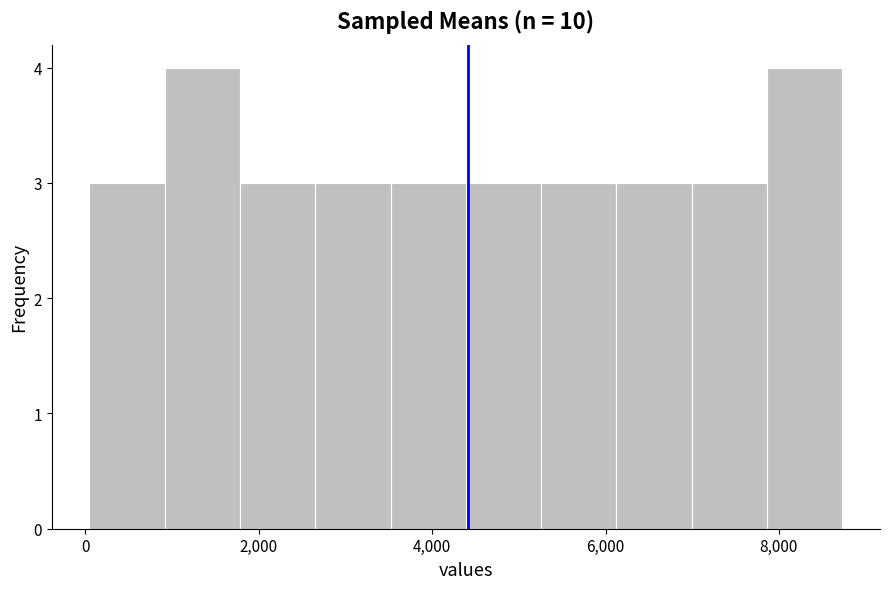

How tall is the bar that spans 5200 to 6200 on the x-axis? Neither the bar edges nor the heights are printed on the chart, so give them approximately, as read against the axes.

3